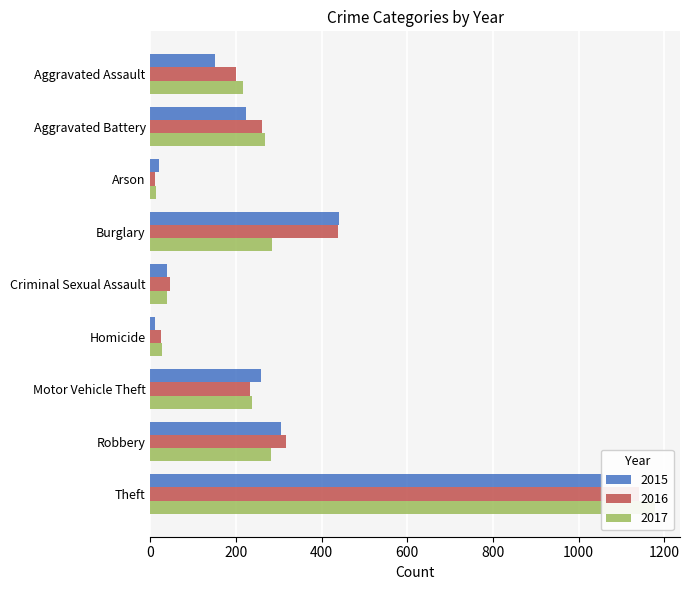

How many groups of bars are there?

9